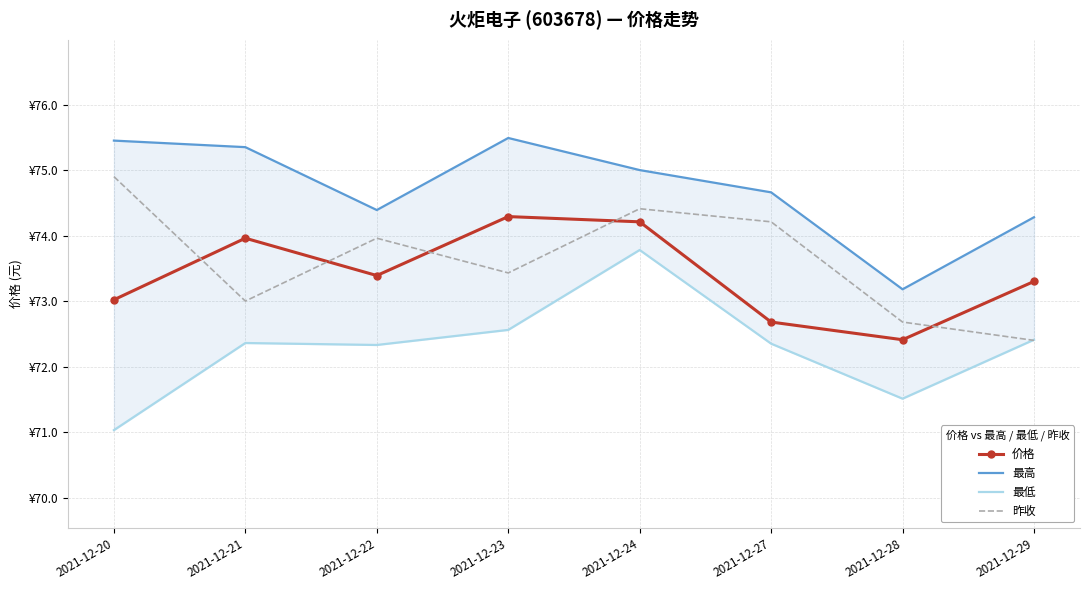

Where is 价格 nearest to the value 73?

2021-12-20